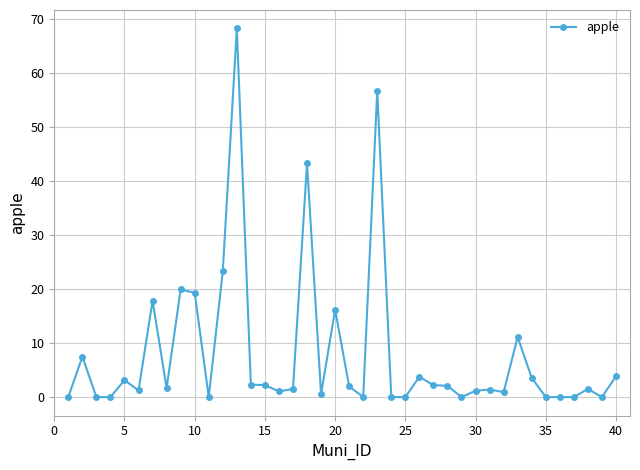

What is the greatest value displayed?

68.2